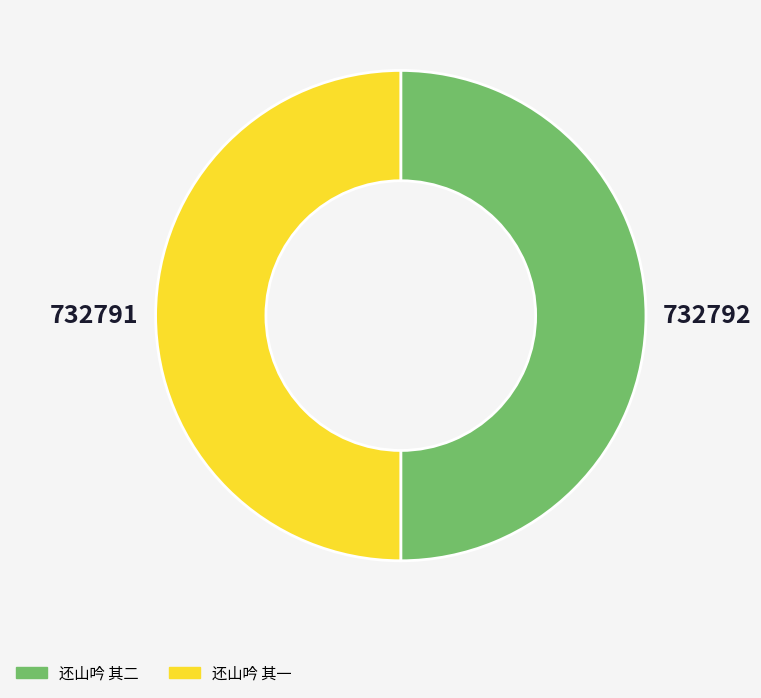

Combined, do 还山吟 其一 and 还山吟 其二 account for over 50%?

Yes